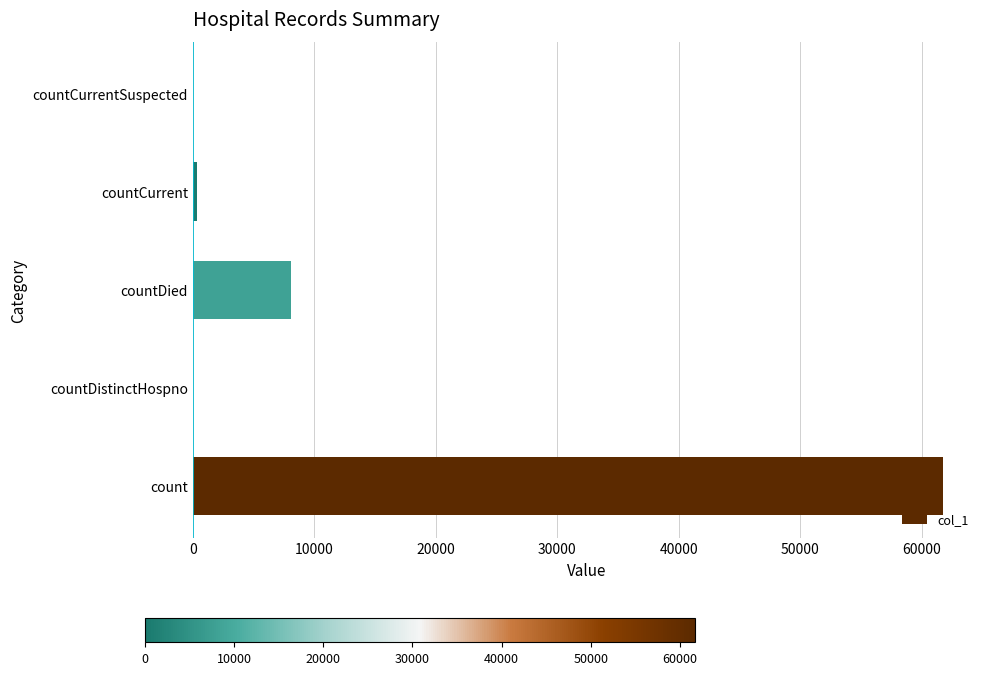

Reading top to bottom, extract all data points from this chart.

countCurrentSuspected=0	countCurrent=328	countDied=8105	countDistinctHospno=0	count=61698